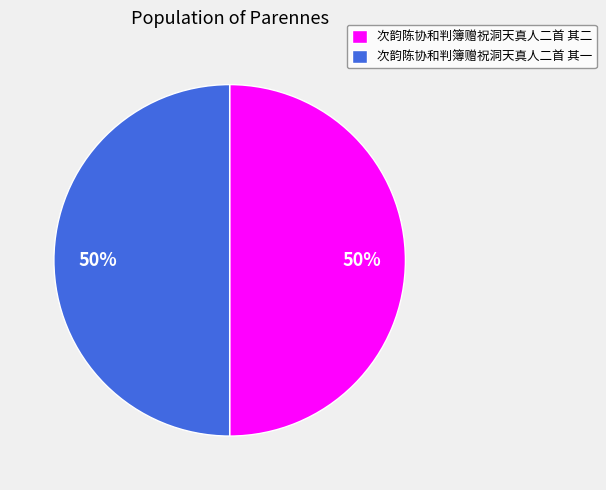

To the nearest percent, what portion does 次韵陈协和判簿赠祝洞天真人二首 其二 represent?

50%